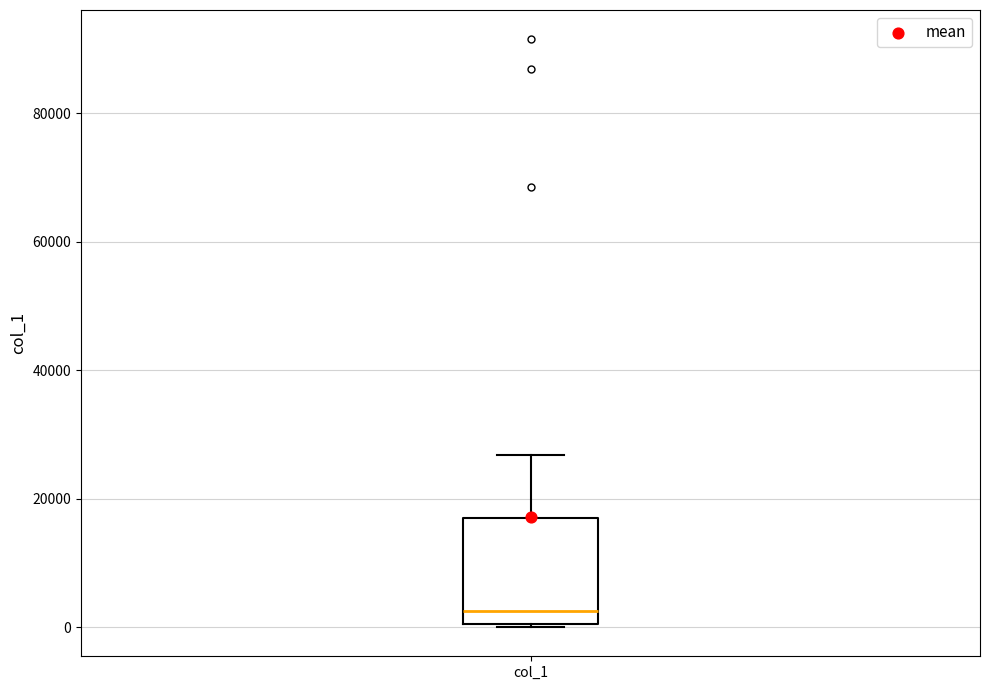

Read this box plot against the y-axis: the position of the median line, the range covered by the box, and the ends of both whiskers. The values are not printed on the chart, so give them approximately, as read against the axis.

median 2000, box 0 to 18000, whiskers 0 to 26000